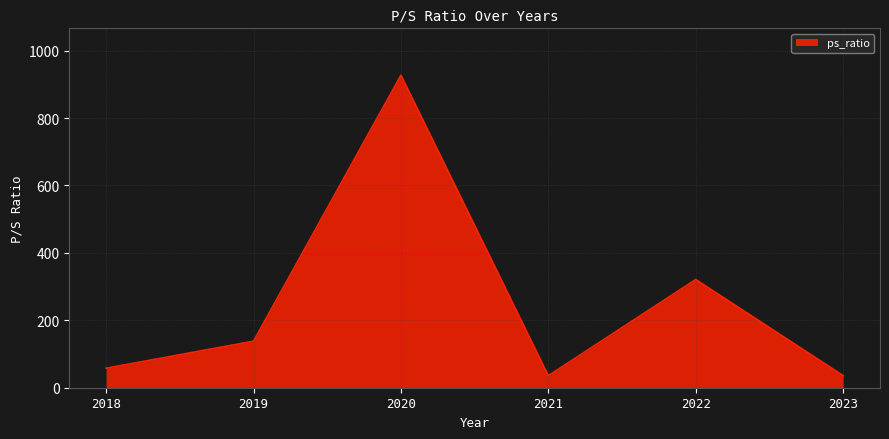

Read the value at 2018.

57.8